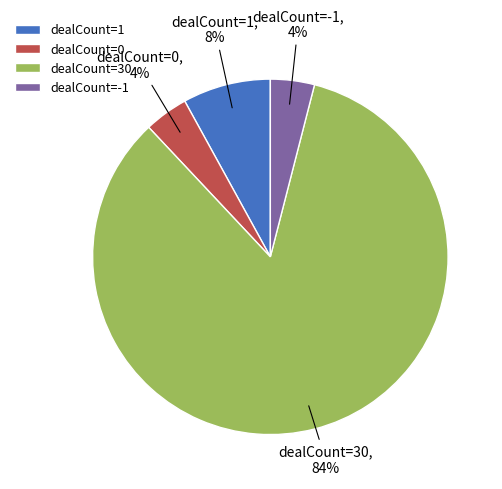

Do dealCount=-1 and dealCount=0 together represent more than half of the pie?

No